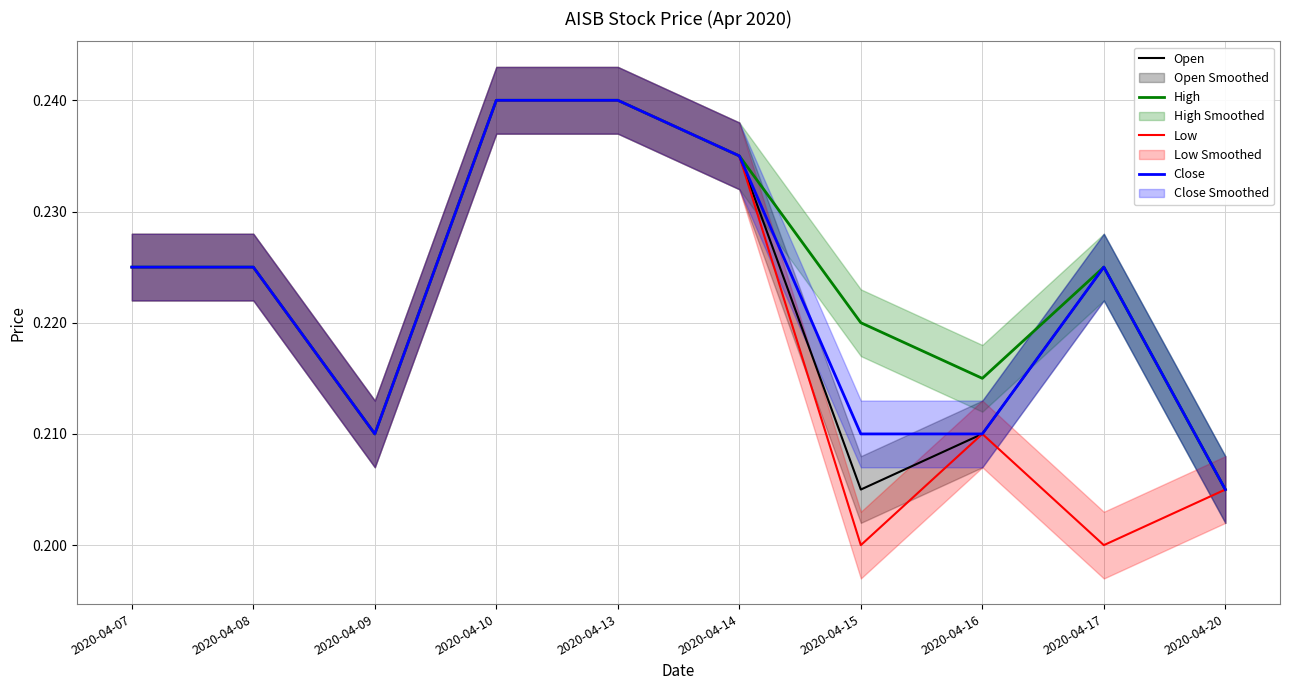

The value of Low at 2020-04-15 is 0.2. True or false?

True